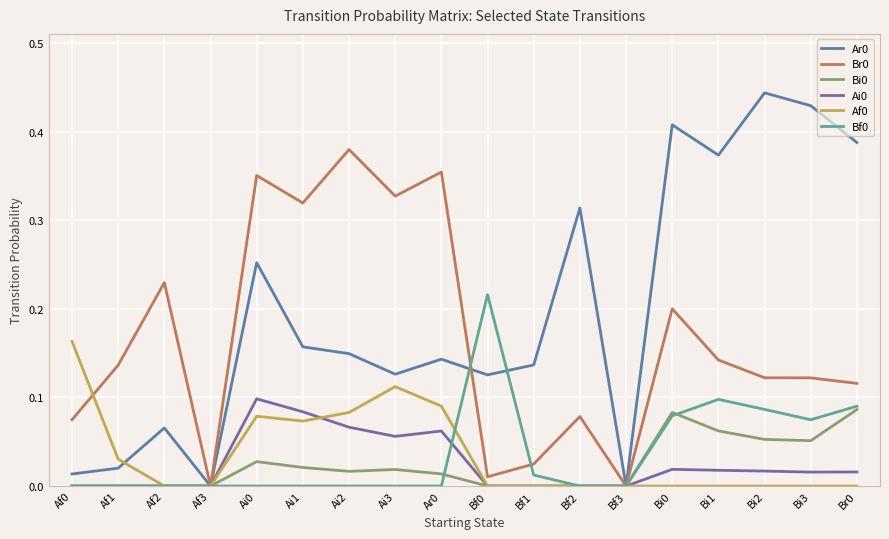

What is the difference between the second highest and second lowest values in the Br0 series?

0.4